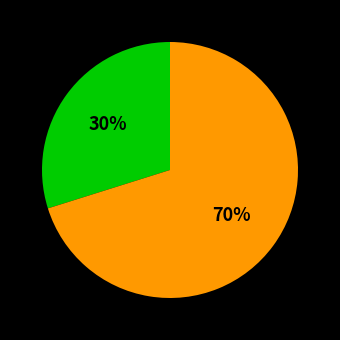

To the nearest percent, what is the difference between the largest and smallest slice percentages?

40%